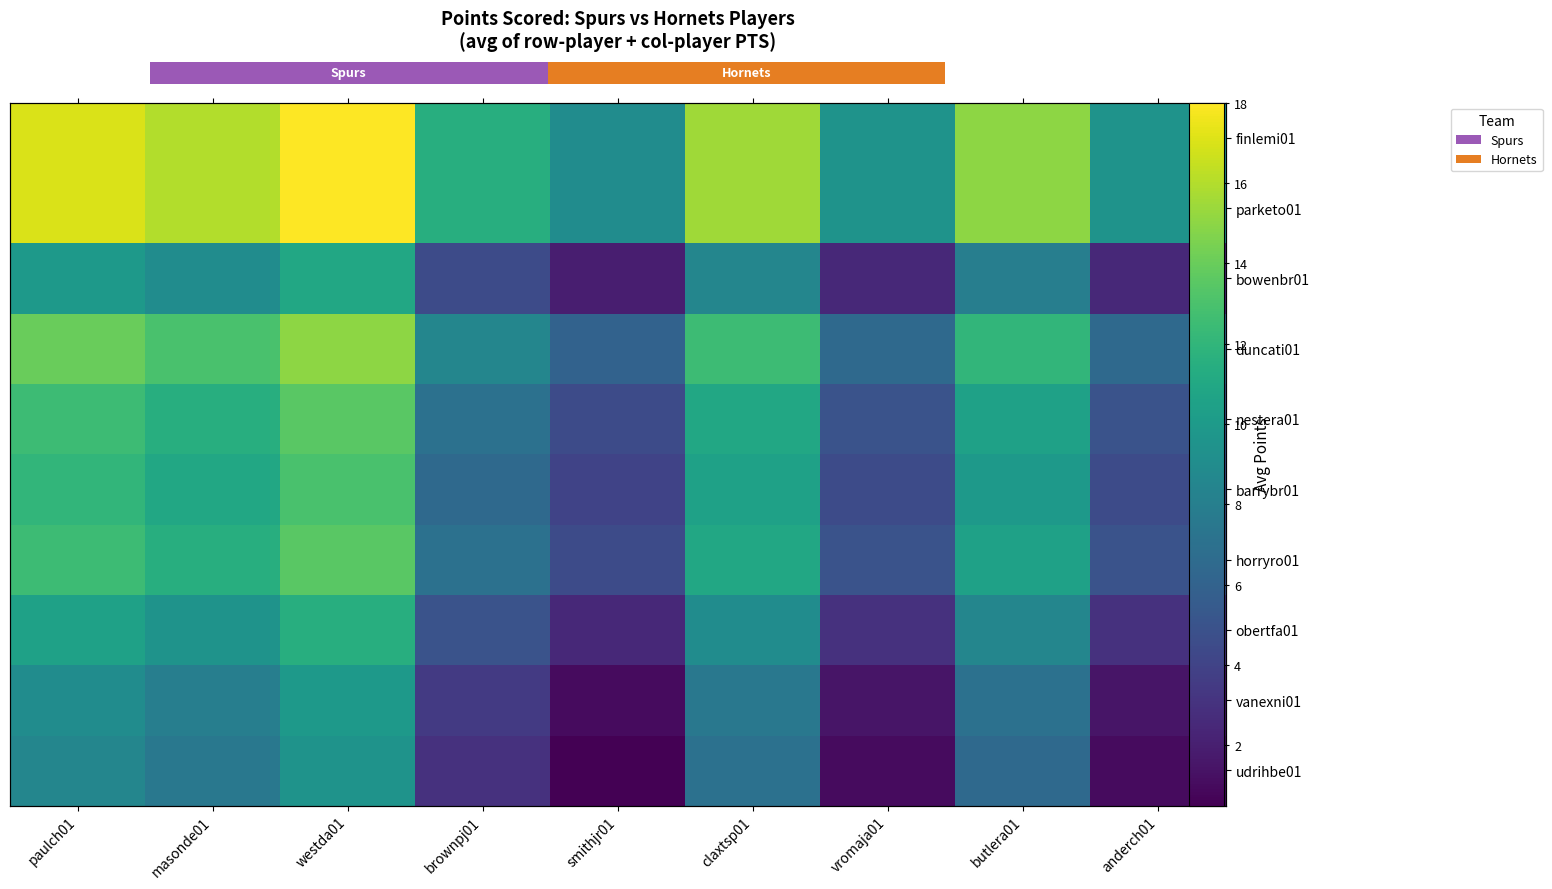

Is the value of finlemi01 at butlera01 greater than the value of vanexni01 at brownpj01?

Yes